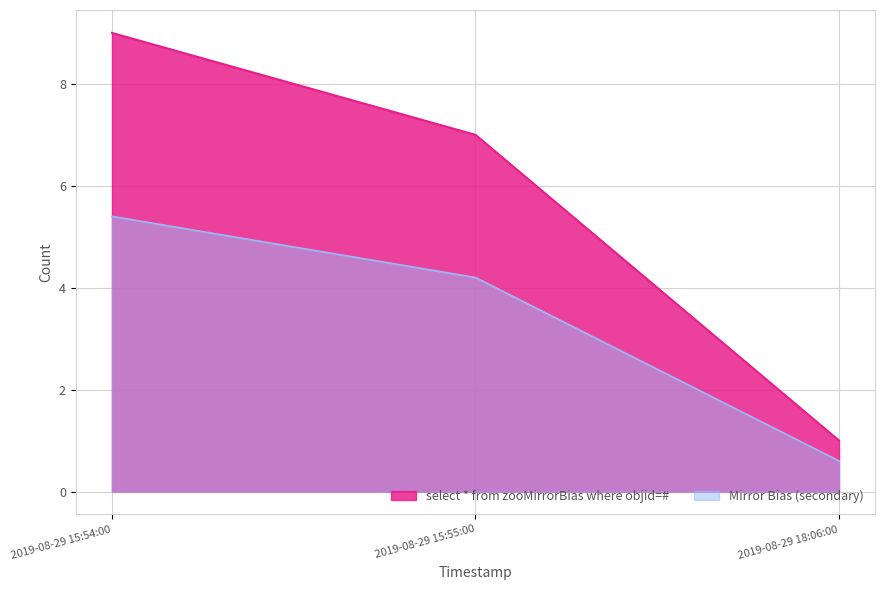

What is the ratio of the value at 2019-08-29 15:55:00 to the value at 2019-08-29 18:06:00?

7.0